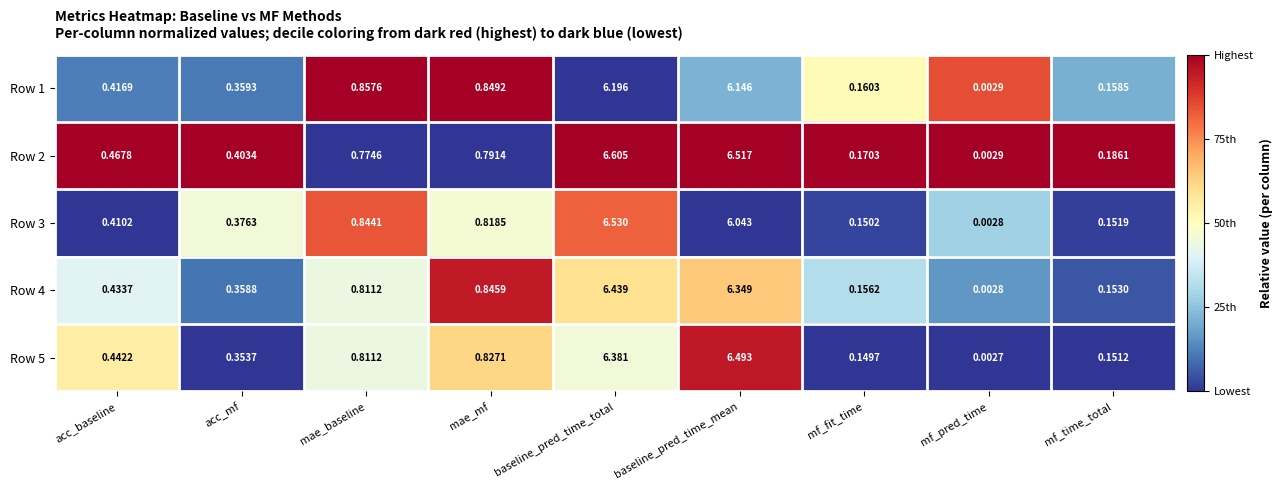

At how many categories does at least one series exceed 0?

9